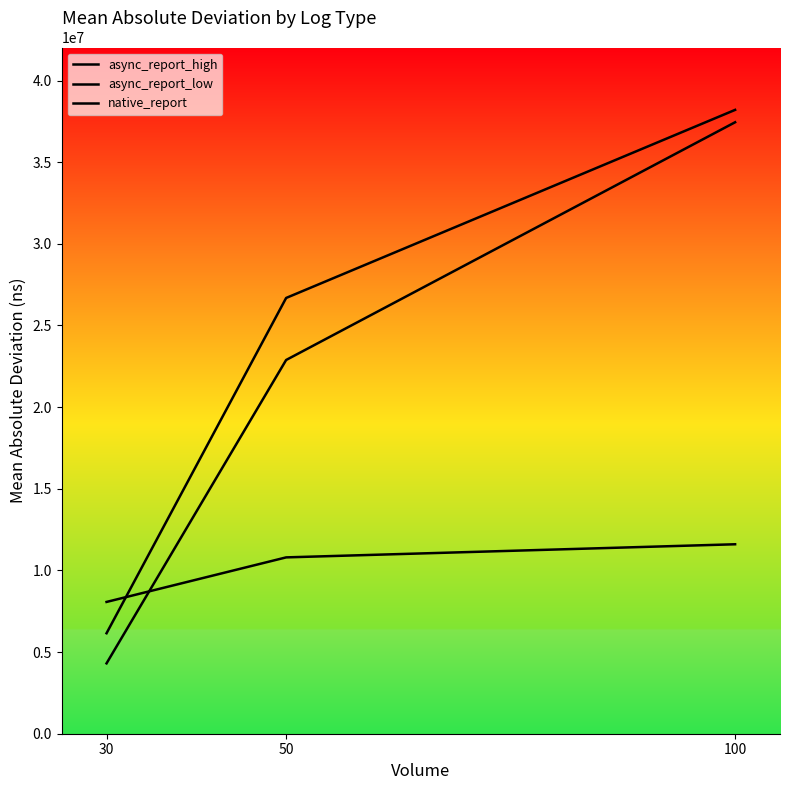

True or false: async_report_low has a value of 6153771.1 at 30.

True